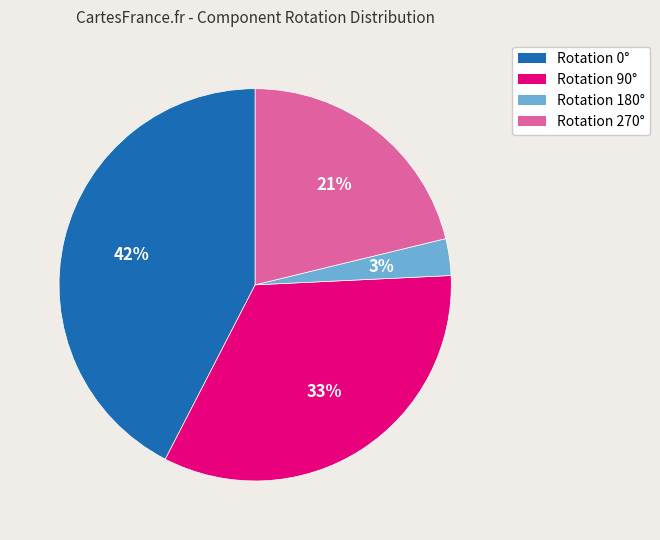

Is the sum of Rotation 0° and Rotation 180° greater than half?

No